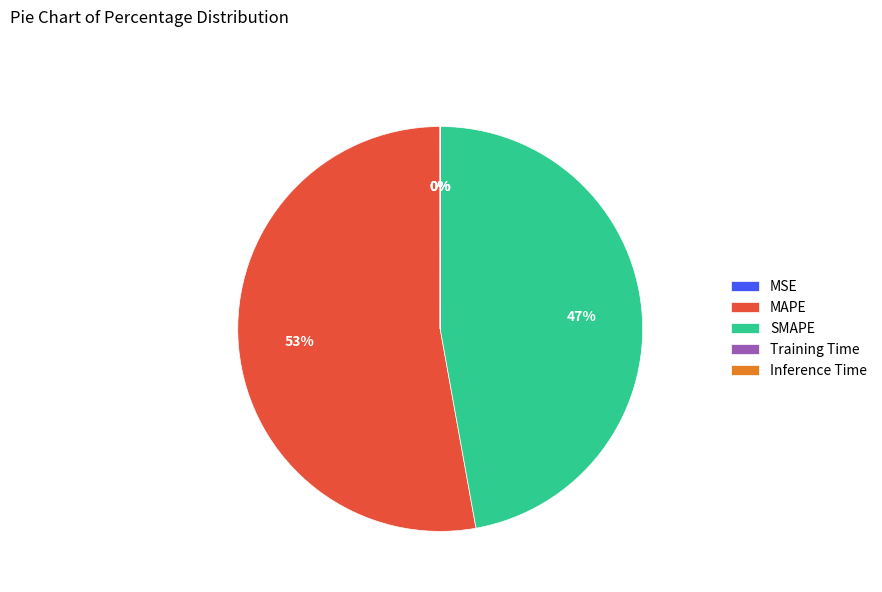

What is the largest slice in the pie chart?

MAPE